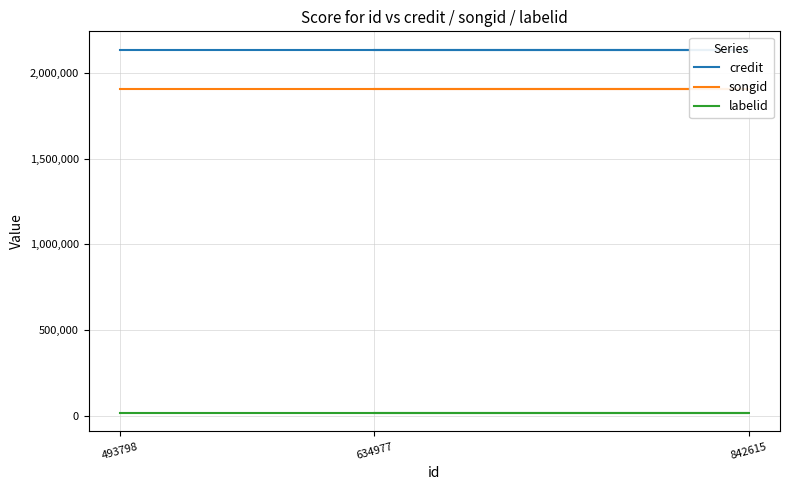

Which has a higher value, 493798 or 634977?

493798